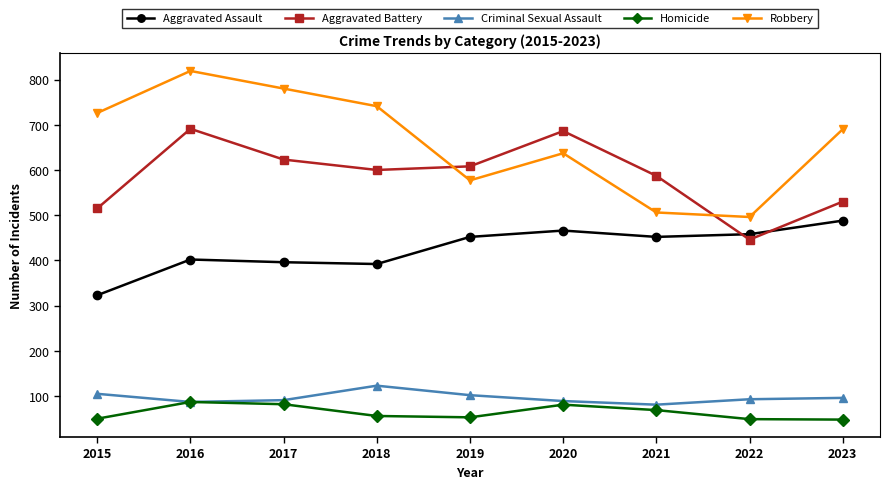

In Criminal Sexual Assault, how many points are higher than both neighbors (excluding endpoints)?

1